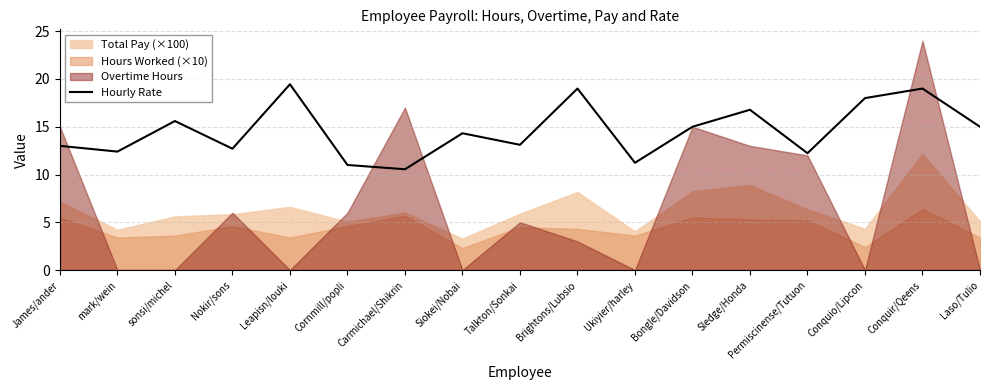

List the labels in order of value, largest first.

Leapisn/louki, Brightons/Lubsio, Conquir/Qeens, Conquio/Lipcon, Sledge/Honda, sonsi/michel, Bongle/Davidson, Laso/Tulio, Siokei/Nobai, Talkton/Sonkai, James/ander, Nokir/sons, mark/wein, Permiscinense/Tutuon, Ukiyier/harley, Cornmill/popli, Carmichael/Shikrin